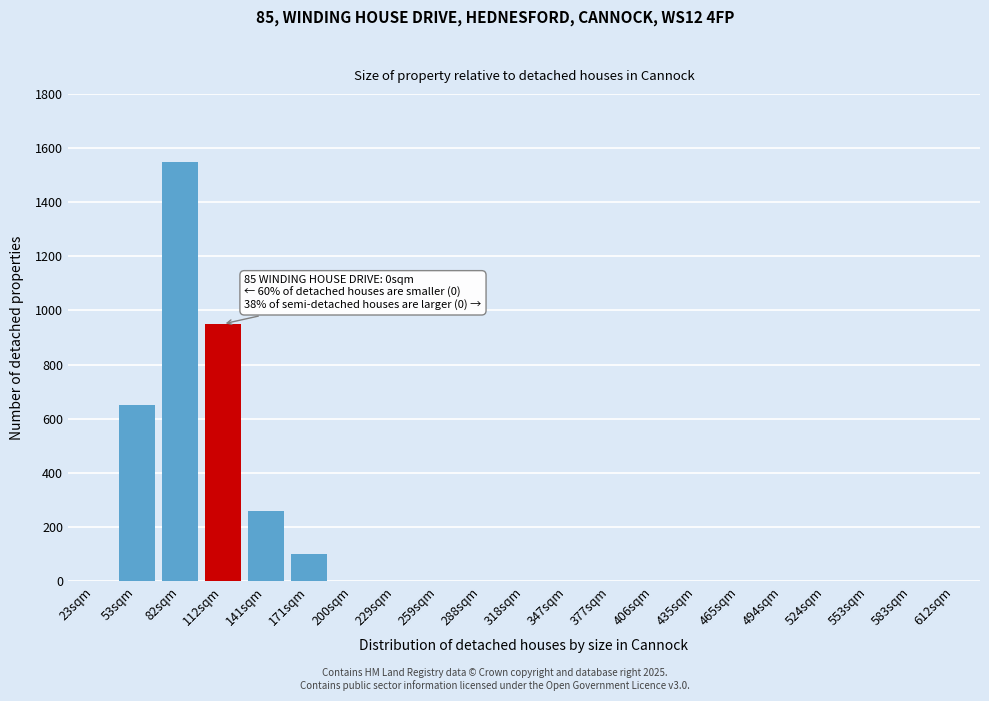

Reading left to right, extract all data points from this chart.

23sqm=0	53sqm=650	82sqm=1550	112sqm=950	141sqm=260	171sqm=100	200sqm=0	229sqm=0	259sqm=0	288sqm=0	318sqm=0	347sqm=0	377sqm=0	406sqm=0	435sqm=0	465sqm=0	494sqm=0	524sqm=0	553sqm=0	583sqm=0	612sqm=0